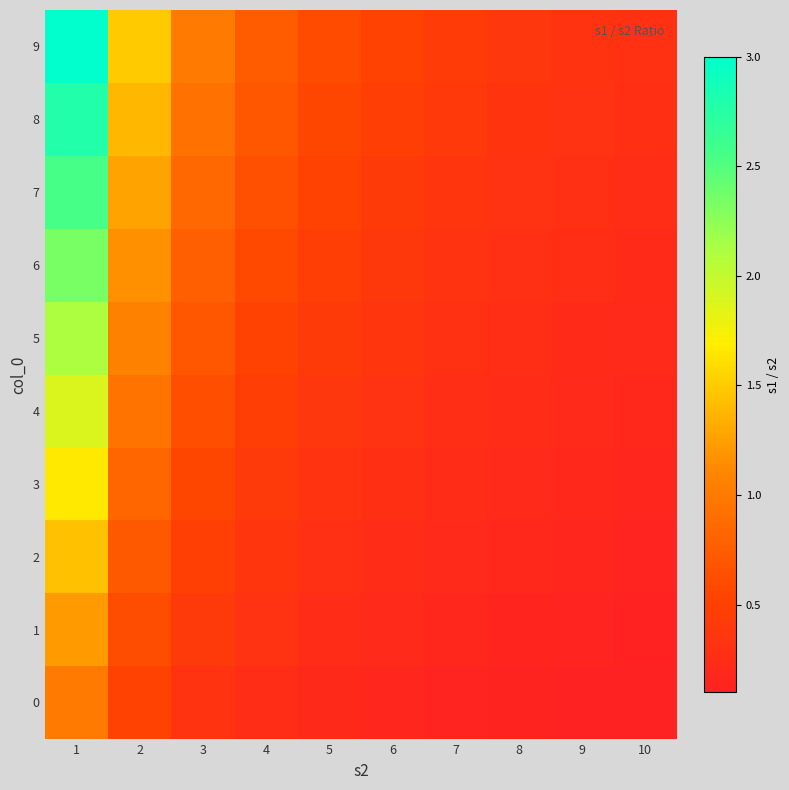

What is the maximum value shown in the chart?

3.0